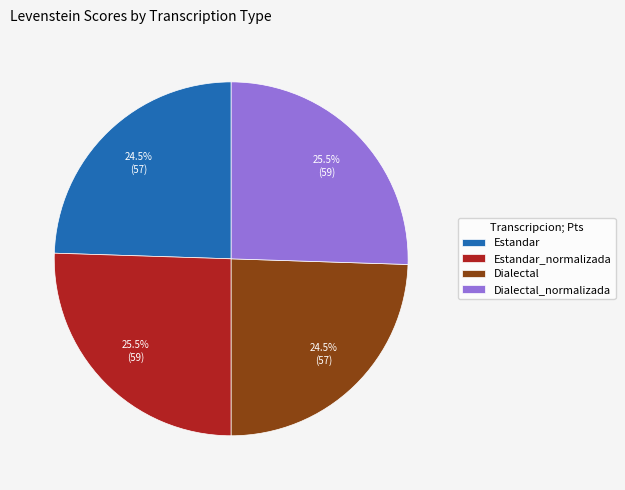

What is the ratio of the value at Dialectal_normalizada to the value at Estandar?

1.0